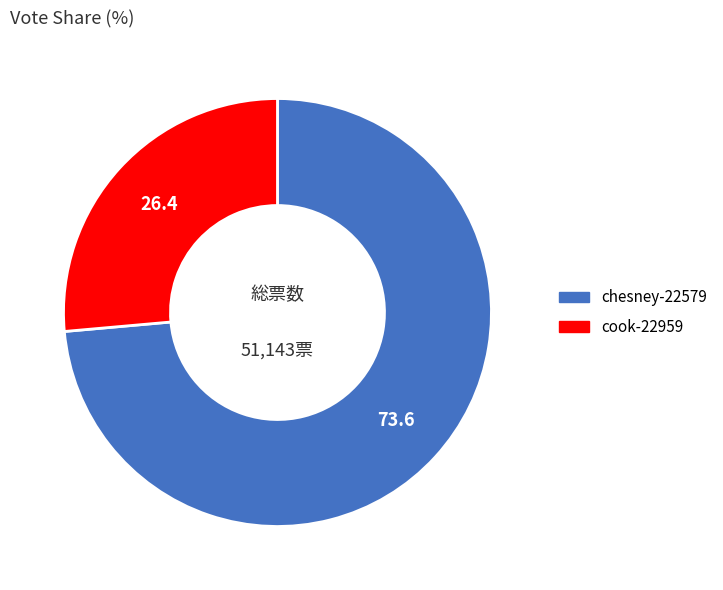

Combined, do cook-22959 and chesney-22579 account for over 50%?

Yes